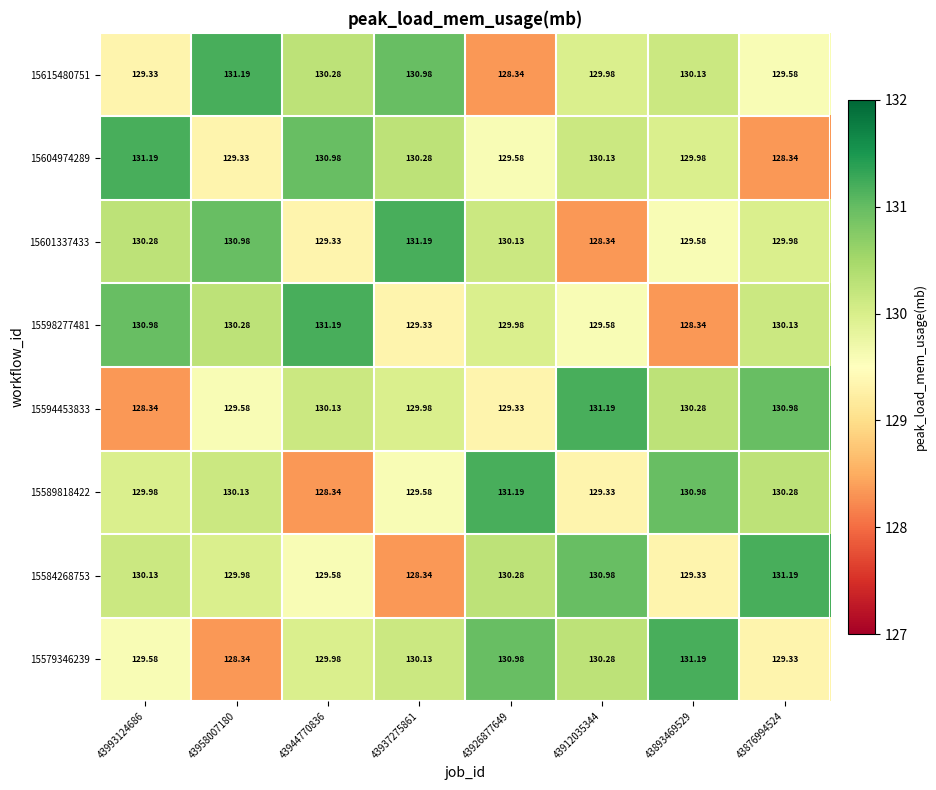

Is the value of 15615480751 at 43926877649 greater than the value of 15579346239 at 43926877649?

No